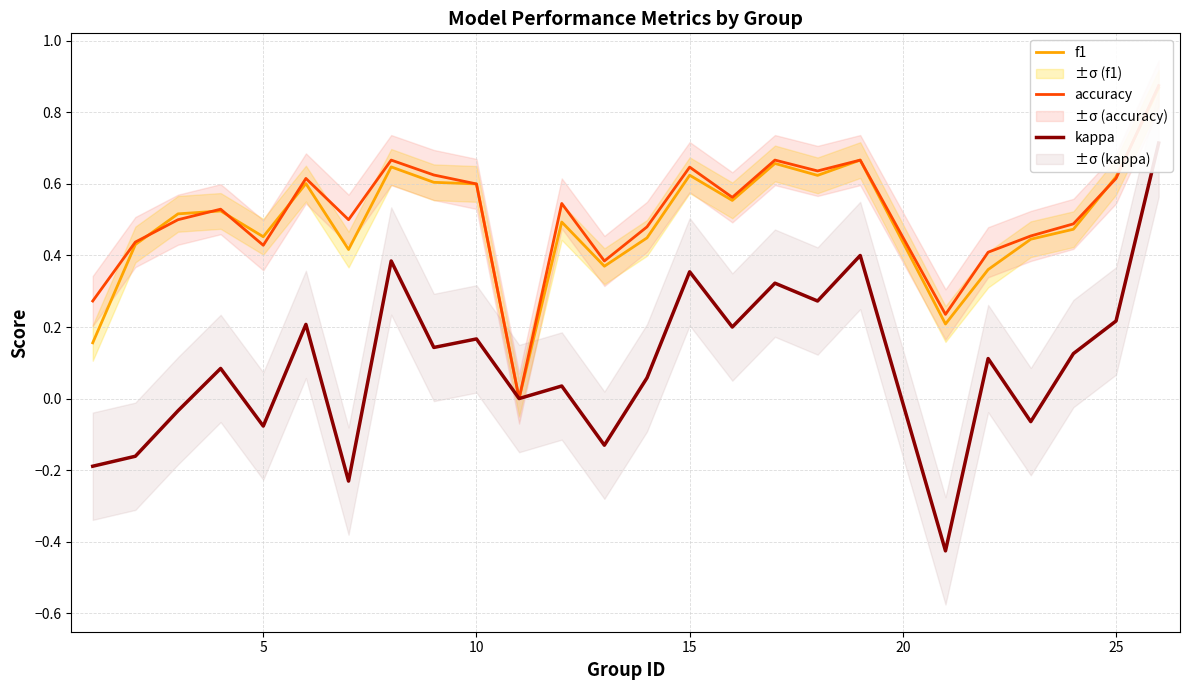

True or false: kappa has a value of -0.3 at 30.

False